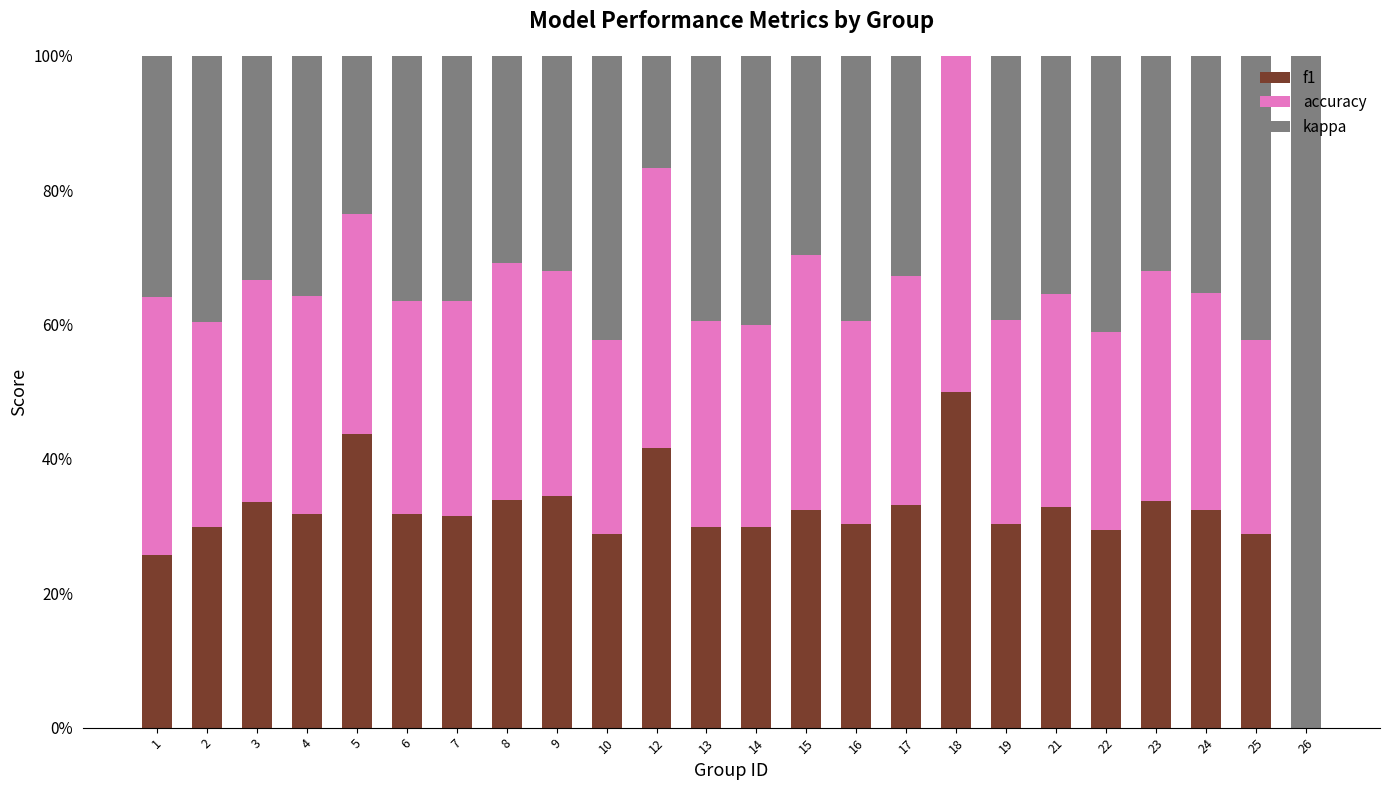

What is the difference between the second highest and minimum values in the kappa series?

0.4